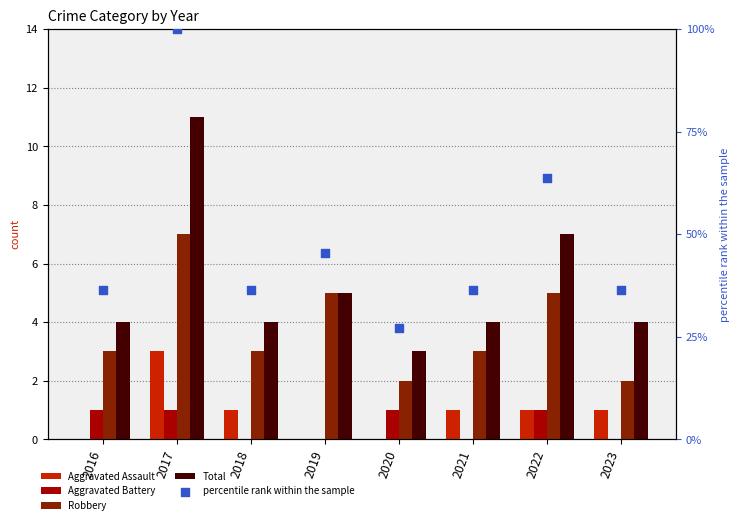

At how many categories does at least one series exceed 43?

3